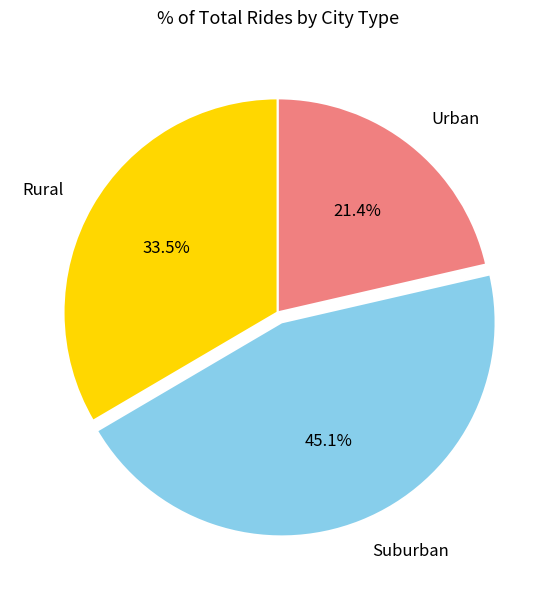

Does Urban represent more than half of the total?

No